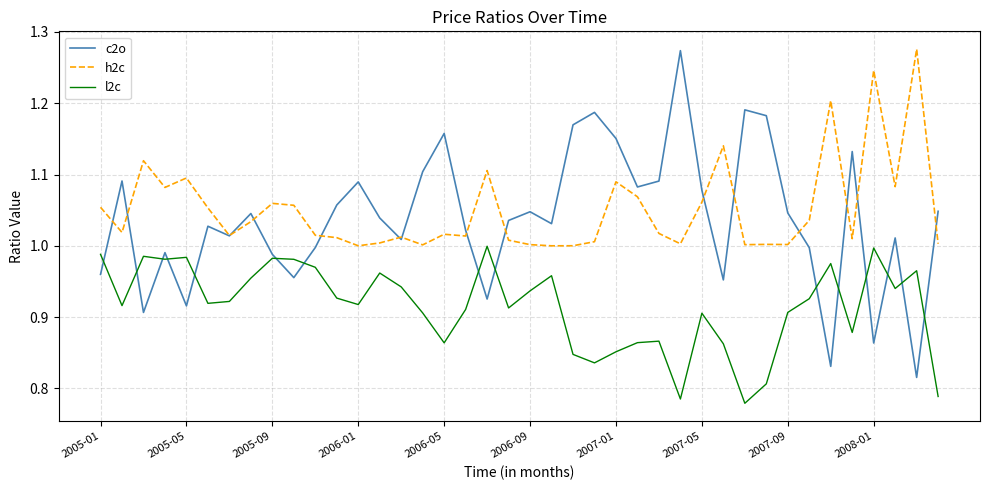

Which series has the largest total across all categories?

h2c